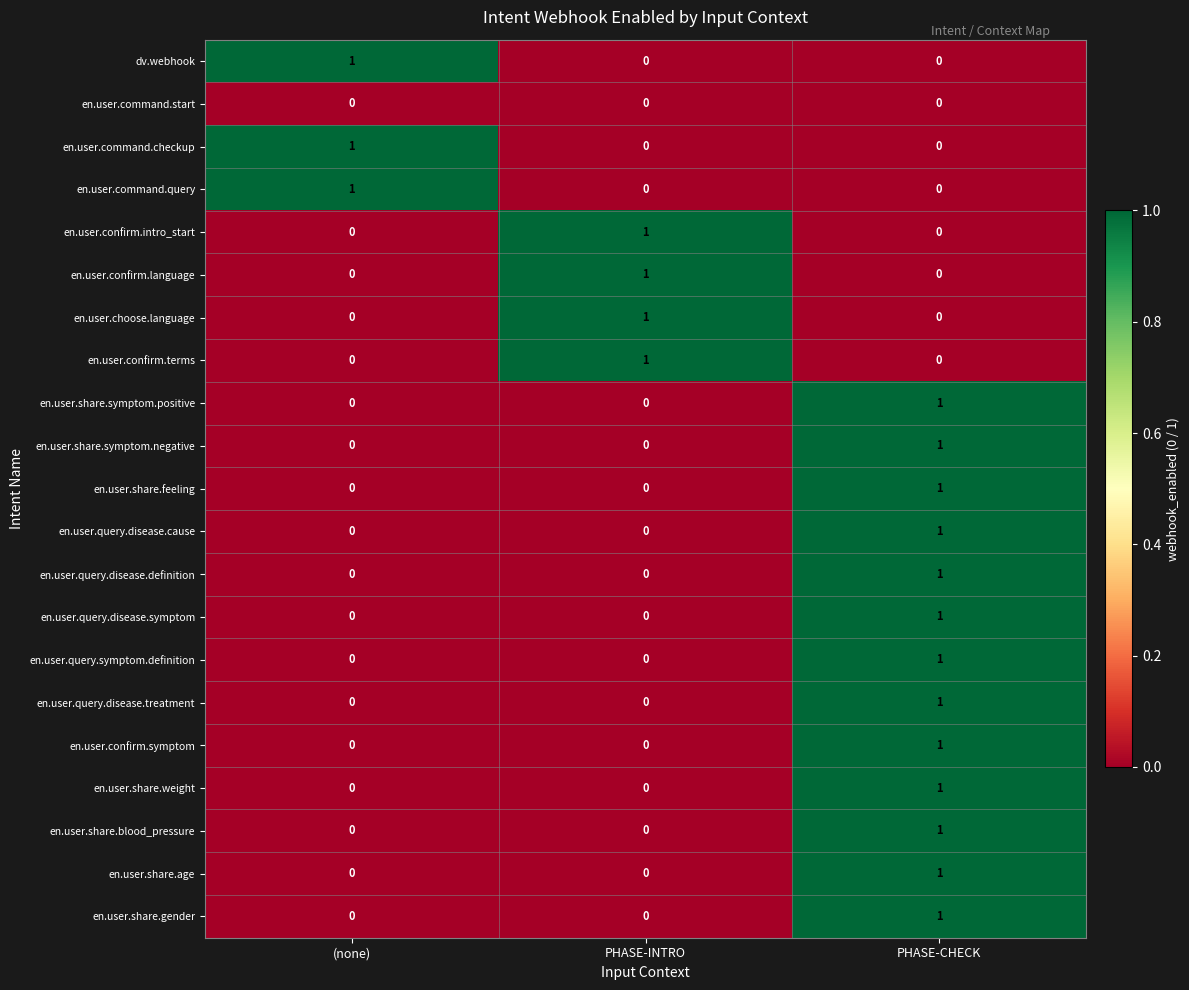

True or false: en.user.share.age has a value of 0 at PHASE-INTRO.

True